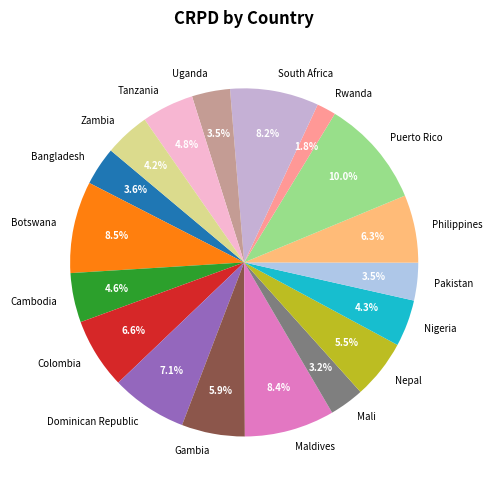

Which slice is the smallest?

Rwanda